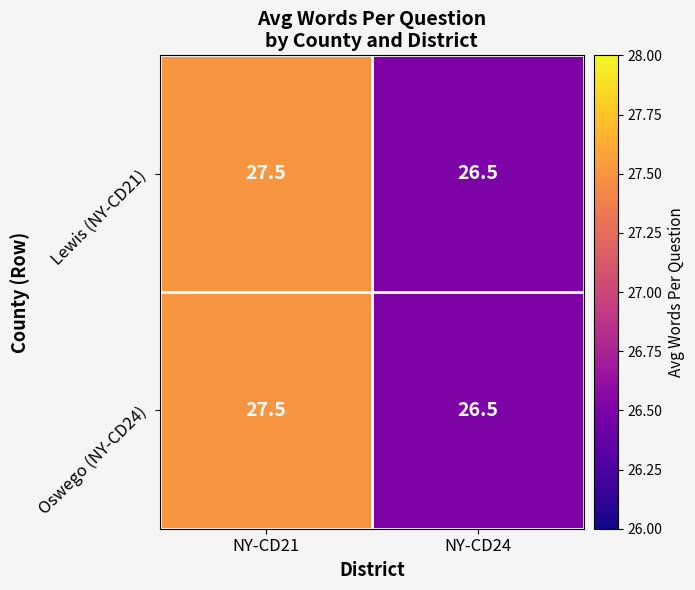

Is it true that Oswego (NY-CD24) equals 27.5 at NY-CD21?

True